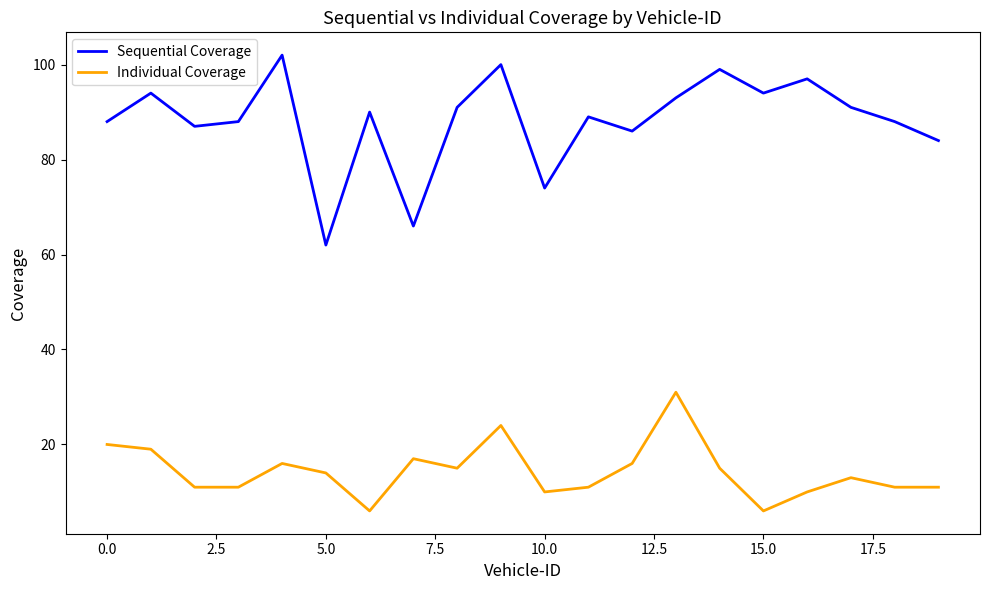

True or false: Individual Coverage and Sequential Coverage intersect in this chart.

False